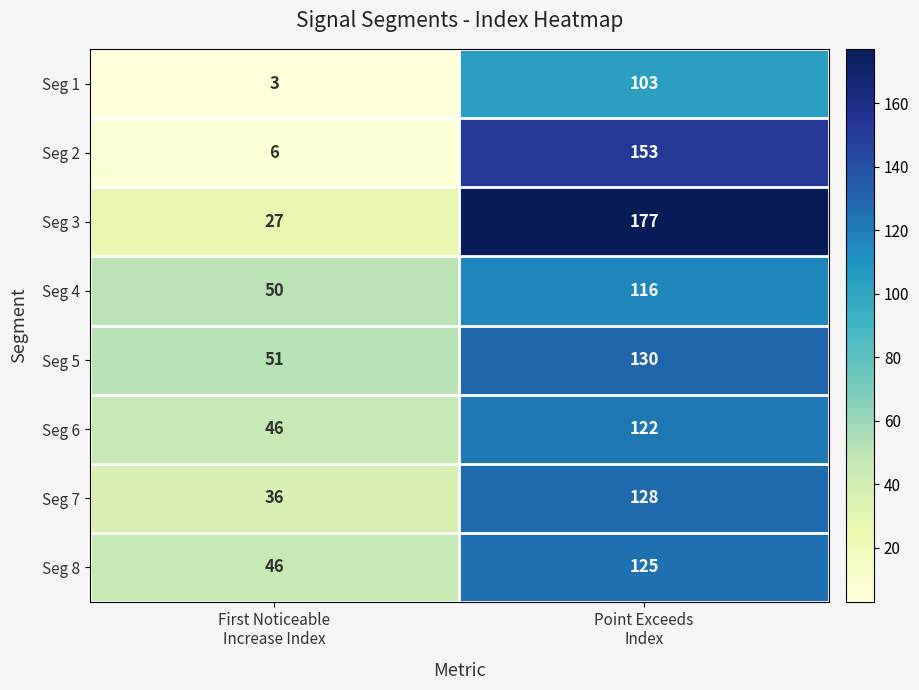

Which series has the widest spread of values?

Seg 3